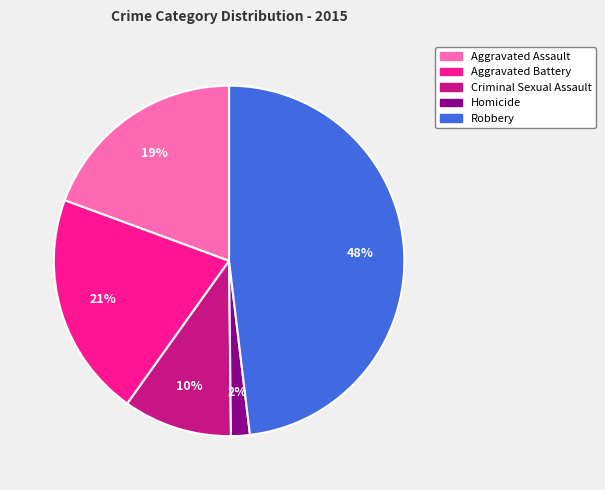

What is the ratio of the value at Criminal Sexual Assault to the value at Aggravated Assault?

0.5